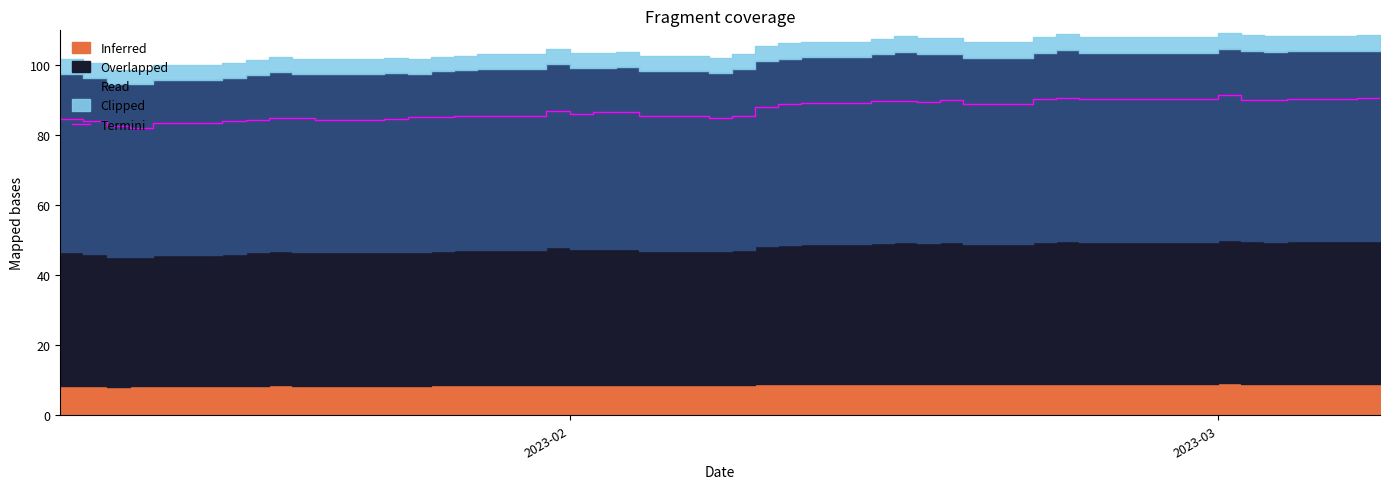

Is it true that the value at 27 is 138.4?

False